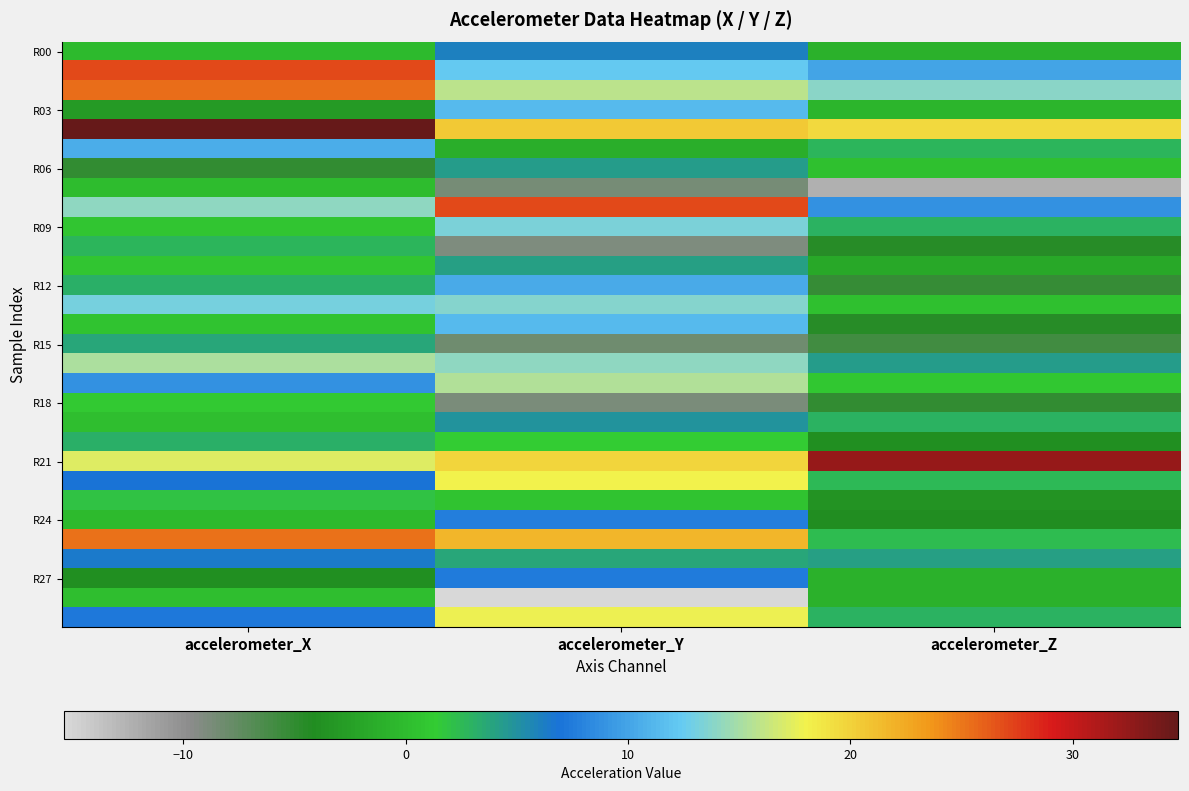

What is the difference between the highest and lowest values at accelerometer_Y?

42.4